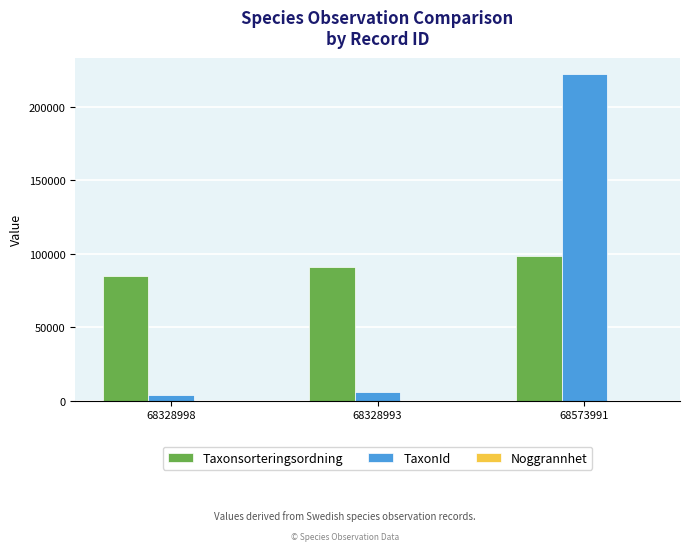

Is the value of Taxonsorteringsordning at 68328998 greater than the value of TaxonId at 68328993?

Yes